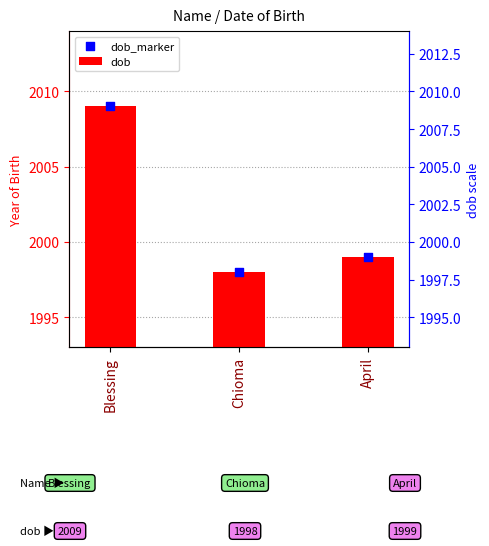

At which category is the sum across all series the highest?

Blessing